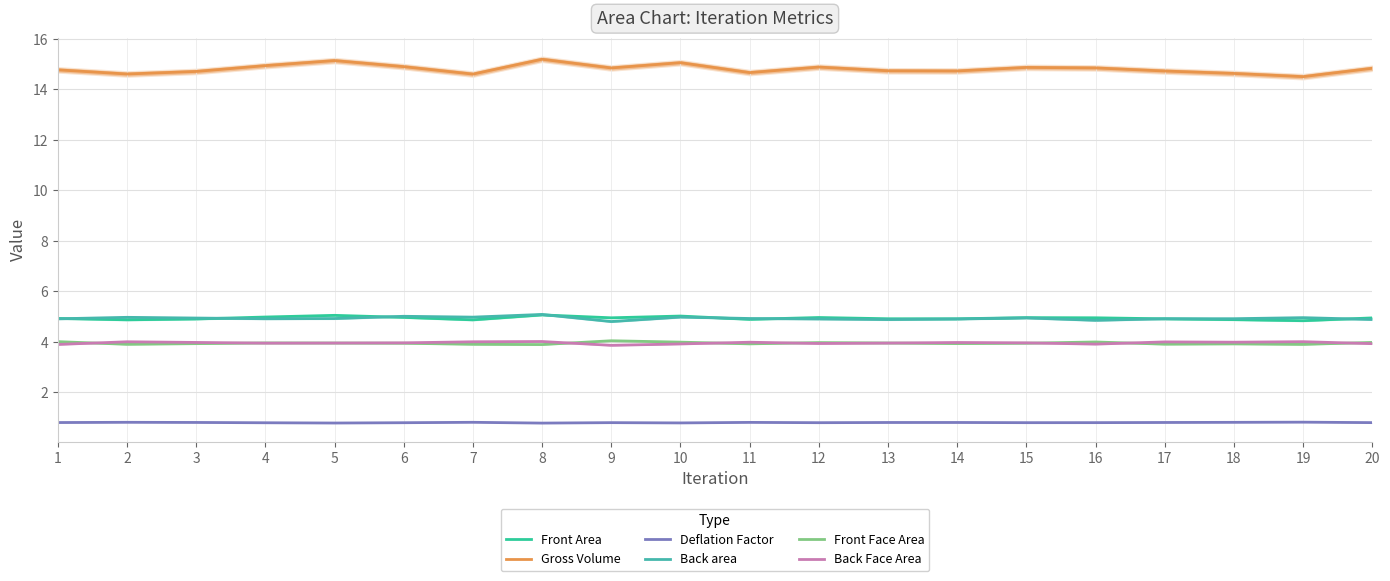

Reading right to left, transcribe all the data shown in this chart.

Front Area: 4.9	4.8	4.9	4.9	5.0	5.0	4.9	4.9	5.0	4.9	5.0	5.0	5.1	4.9	5.0	5.0	5.0	4.9	4.9	4.9
Gross Volume: 14.8	14.5	14.6	14.7	14.9	14.9	14.7	14.7	14.9	14.7	15.1	14.9	15.2	14.6	14.9	15.1	14.9	14.7	14.6	14.8
Deflation Factor: 0.8	0.8	0.8	0.8	0.8	0.8	0.8	0.8	0.8	0.8	0.8	0.8	0.8	0.8	0.8	0.8	0.8	0.8	0.8	0.8
Back area: 4.9	5.0	4.9	4.9	4.9	4.9	4.9	4.9	4.9	4.9	5.0	4.8	5.1	5.0	5.0	4.9	4.9	4.9	5.0	4.9
Front Face Area: 4.0	3.9	3.9	3.9	4.0	3.9	3.9	4.0	4.0	3.9	4.0	4.0	3.9	3.9	3.9	4.0	4.0	3.9	3.9	4.0
Back Face Area: 3.9	4.0	4.0	4.0	3.9	4.0	4.0	3.9	3.9	4.0	3.9	3.9	4.0	4.0	4.0	4.0	3.9	4.0	4.0	3.9